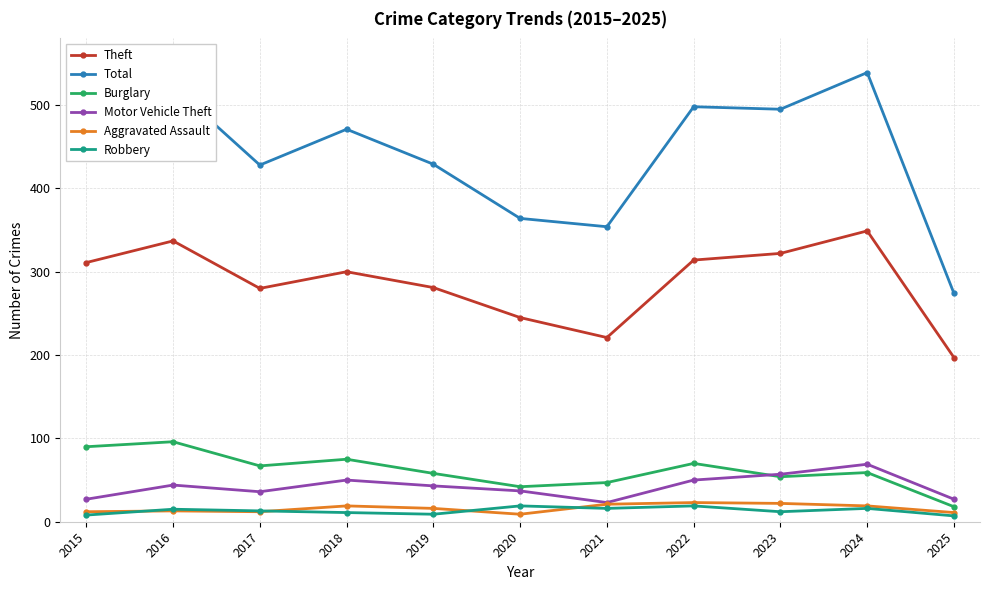

What is the sum of all Theft values?

3157